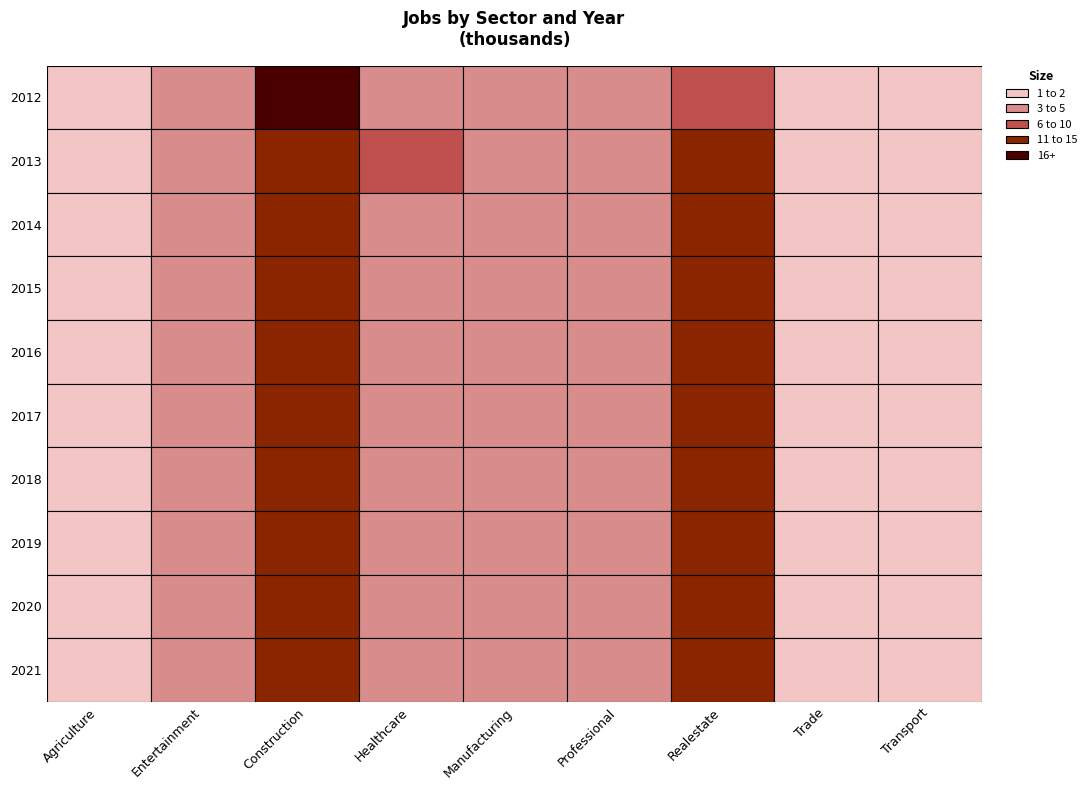

What is the total value across all series at 0?

40